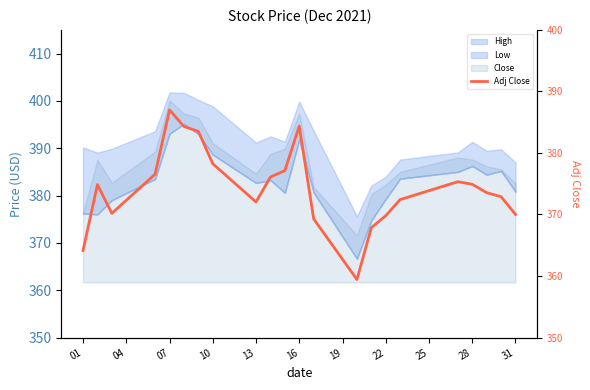

Reading left to right, what are all the values shown in this chart?

364.1	374.8	370.2	376.5	387.0	384.3	383.5	378.2	372.0	376.1	377.1	384.4	369.3	359.4	367.9	369.8	372.4	375.3	374.9	373.5	372.9	370.0